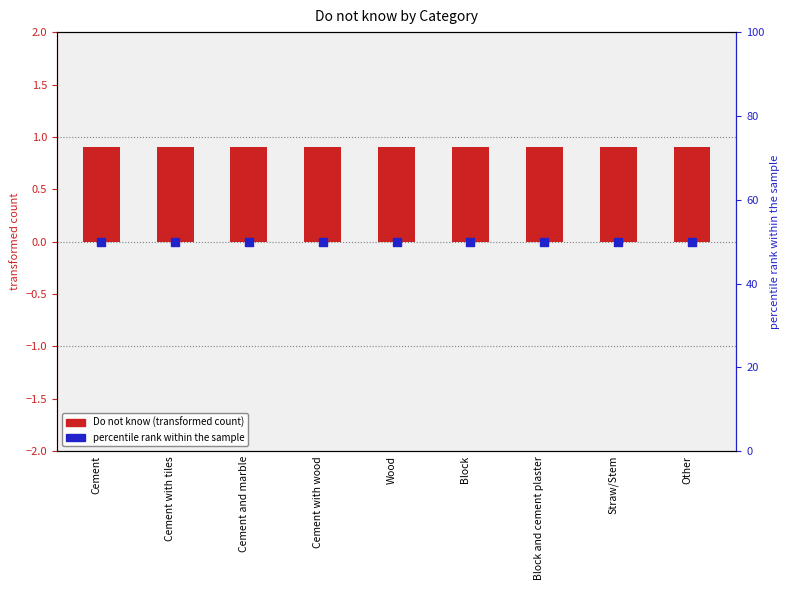

Which series has the widest spread of Y values?

Do not know (transformed count)